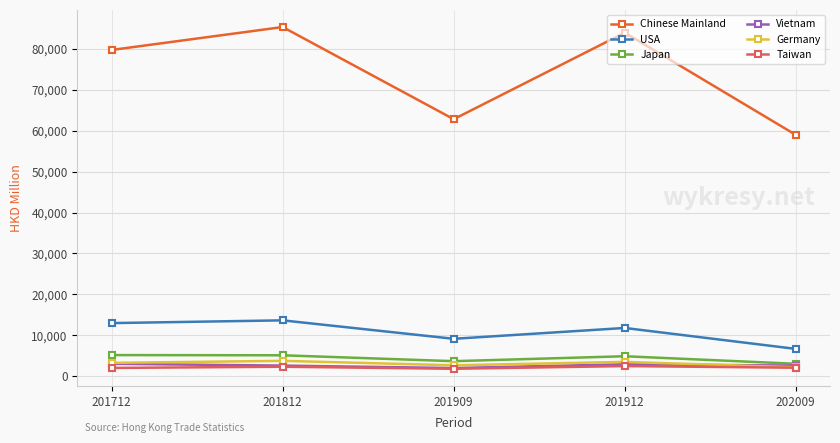

The value of Taiwan at 201712 is 2035.9. True or false?

True